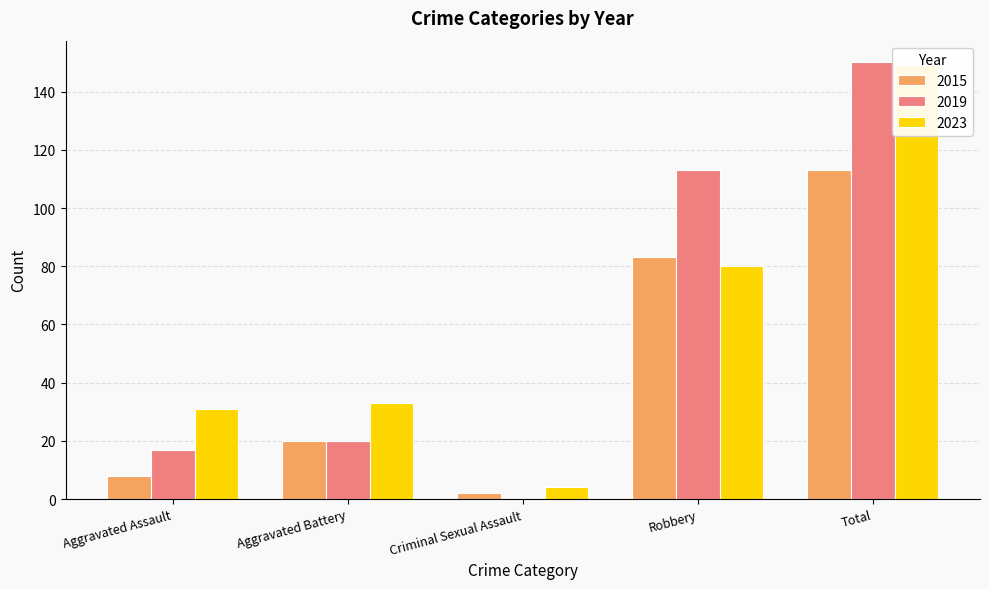

How many bars are there in each group?

3